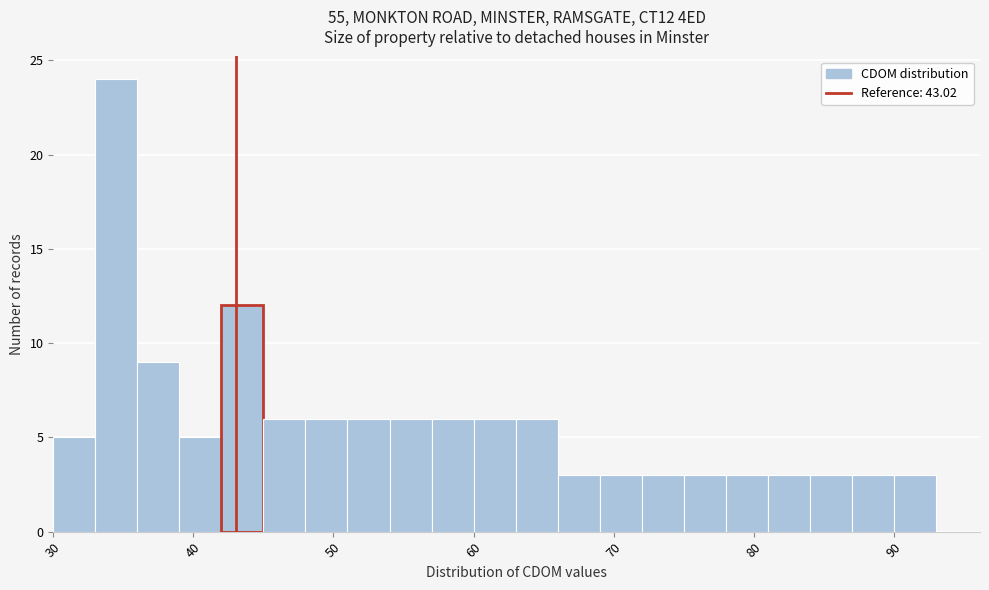

Read against the x-axis, roughly where is the centre of the tallest bar?

35